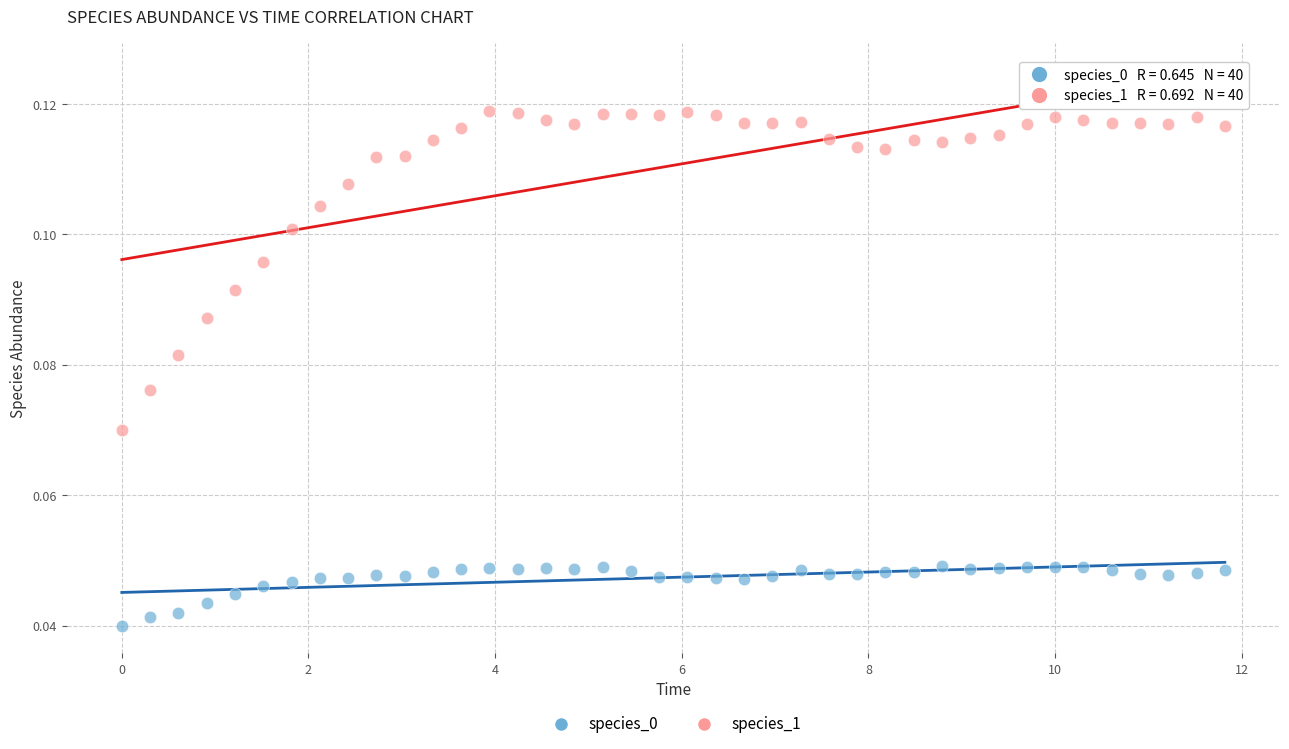

What is the X range (max minus min) for the scatter plot?

11.8